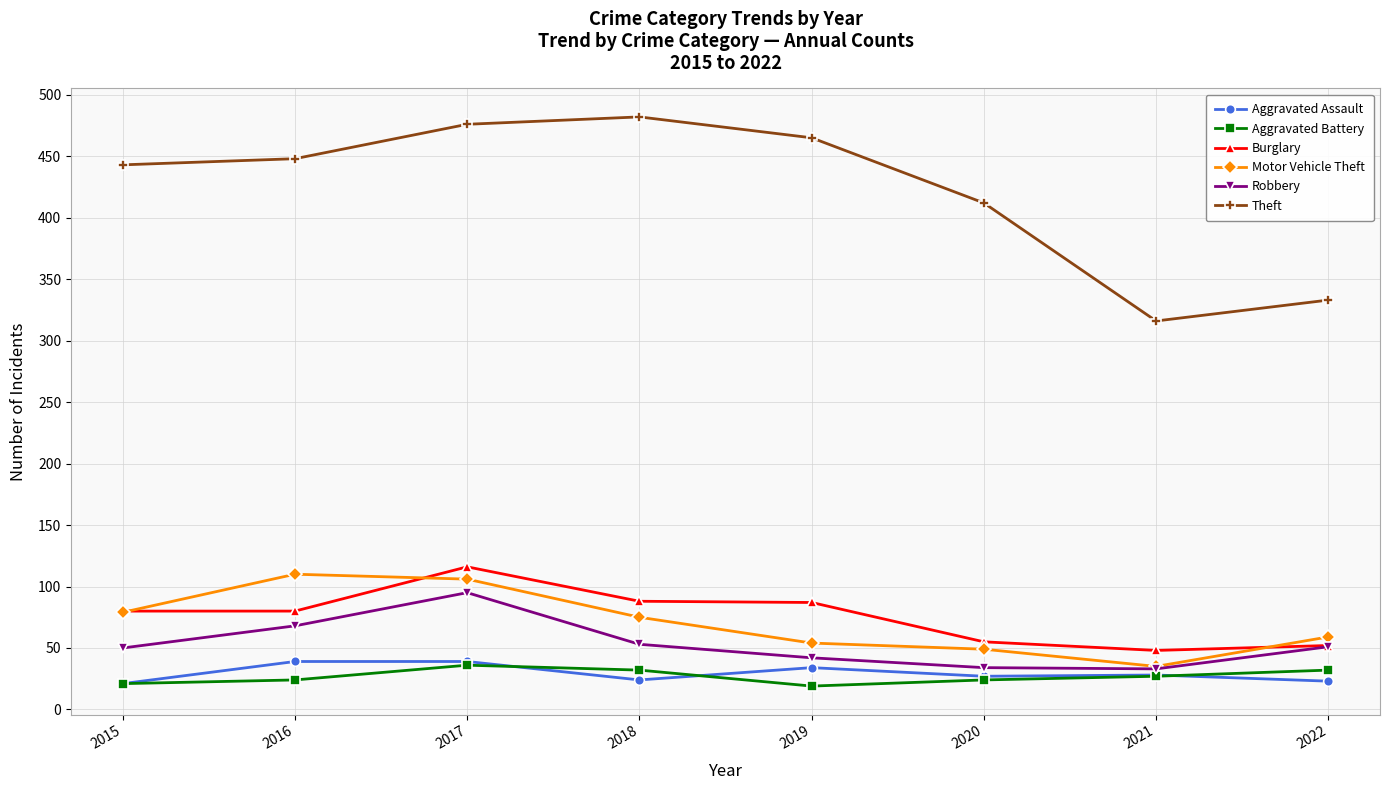

How many lines are shown in the chart?

6